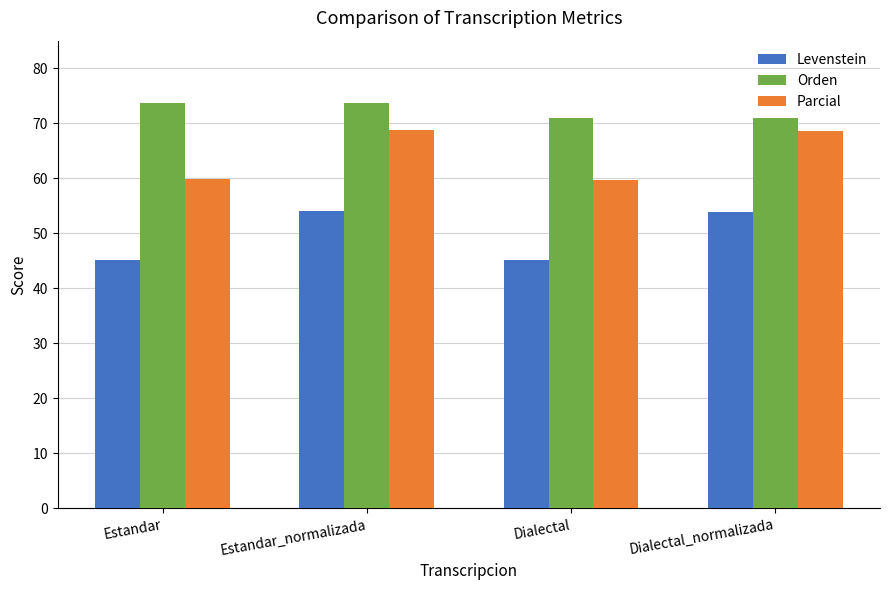

At which label does Parcial first exceed 68?

Estandar_normalizada